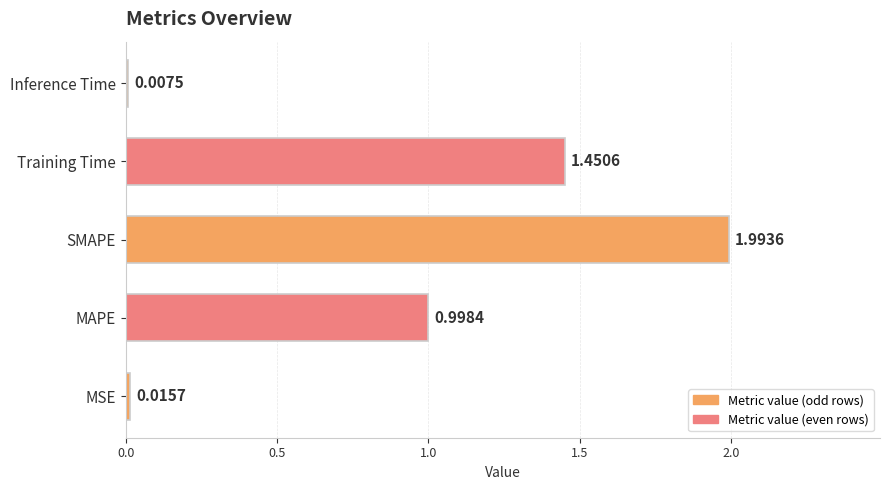

Rank the categories by value from lowest to highest.

Inference Time, MSE, MAPE, Training Time, SMAPE